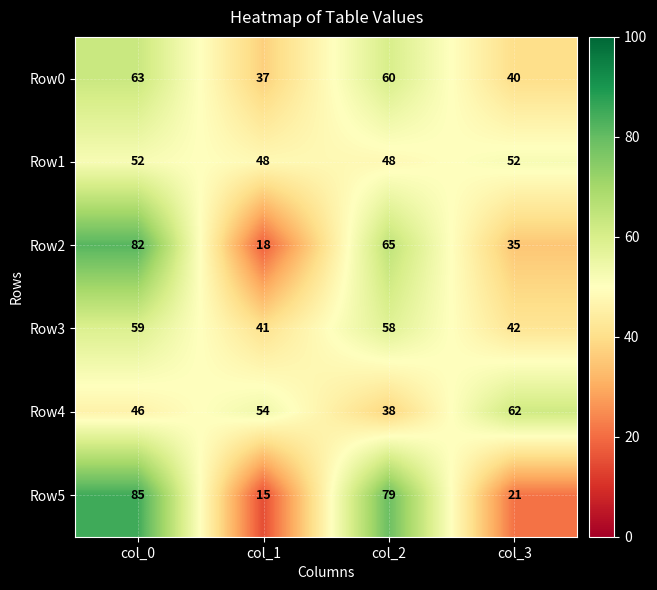

Which label corresponds to the largest value in the chart?

col_0